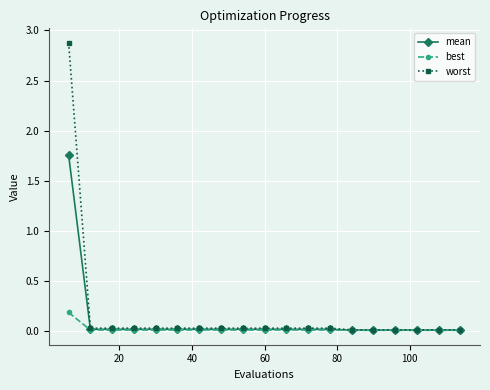

List the series in order of their peak value, lowest first.

best, mean, worst